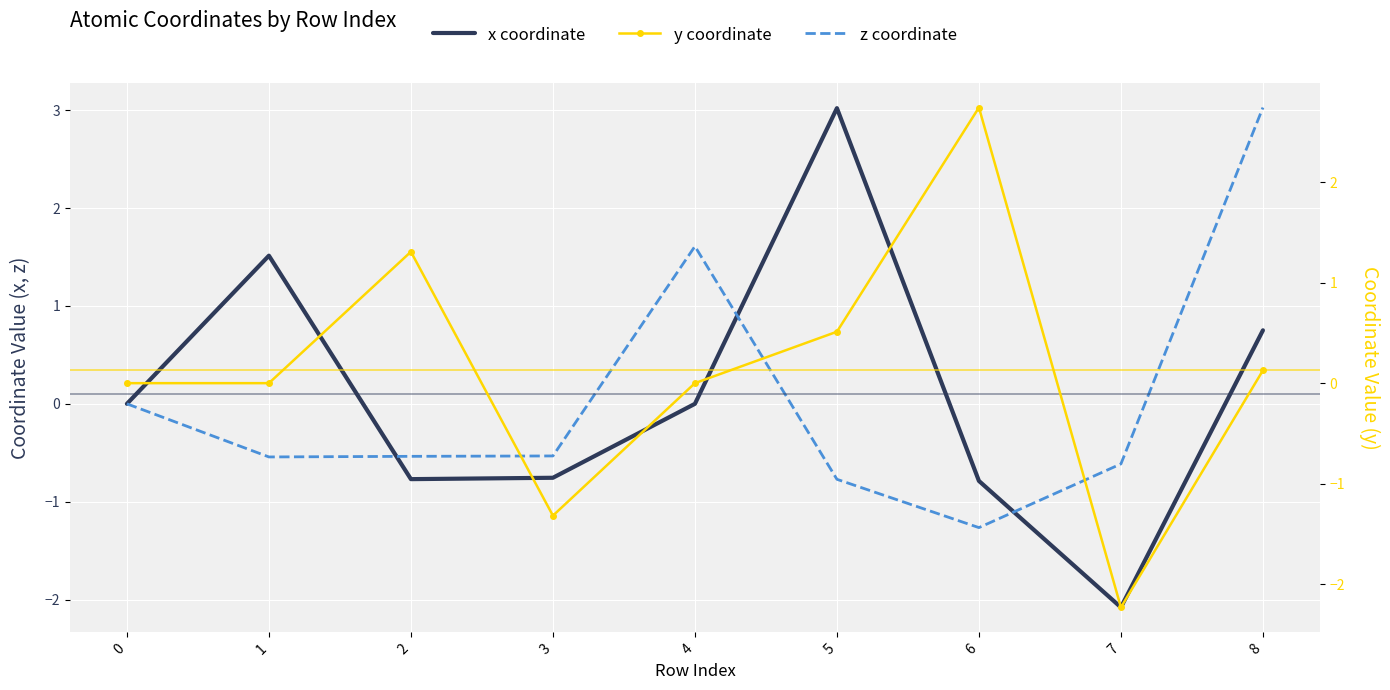

How many intersections are there between x coordinate and z coordinate?

3